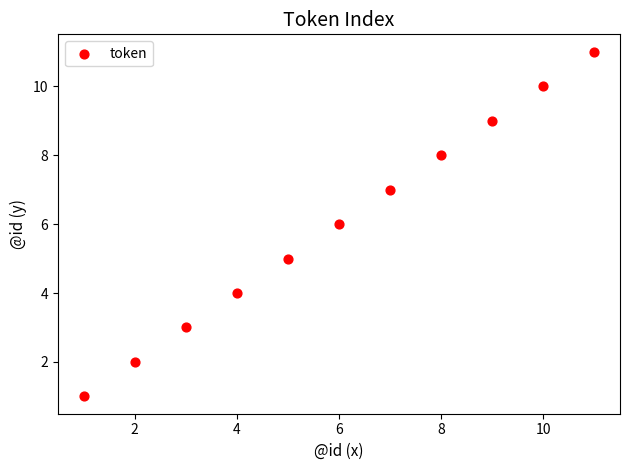

What is the average X value?

6